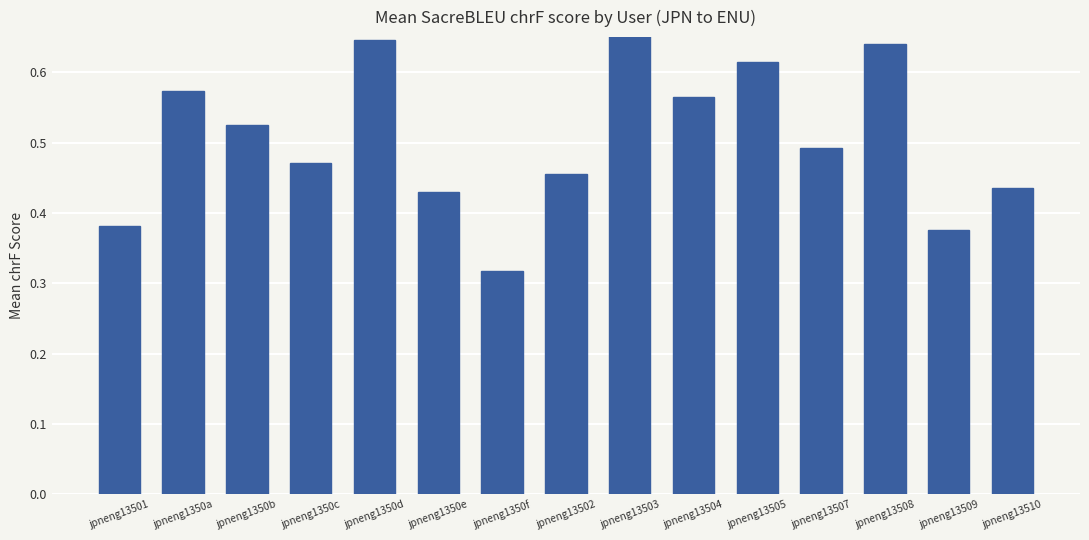

Reading left to right, transcribe all the data shown in this chart.

0.4	0.6	0.5	0.5	0.6	0.4	0.3	0.5	0.7	0.6	0.6	0.5	0.6	0.4	0.4